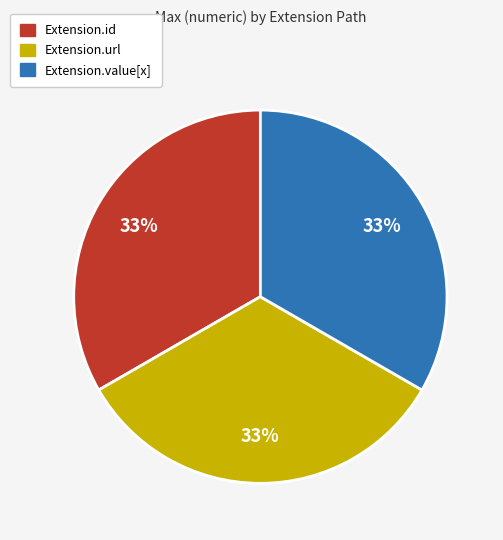

To the nearest percent, what is the difference between the largest and smallest slice percentages?

0%